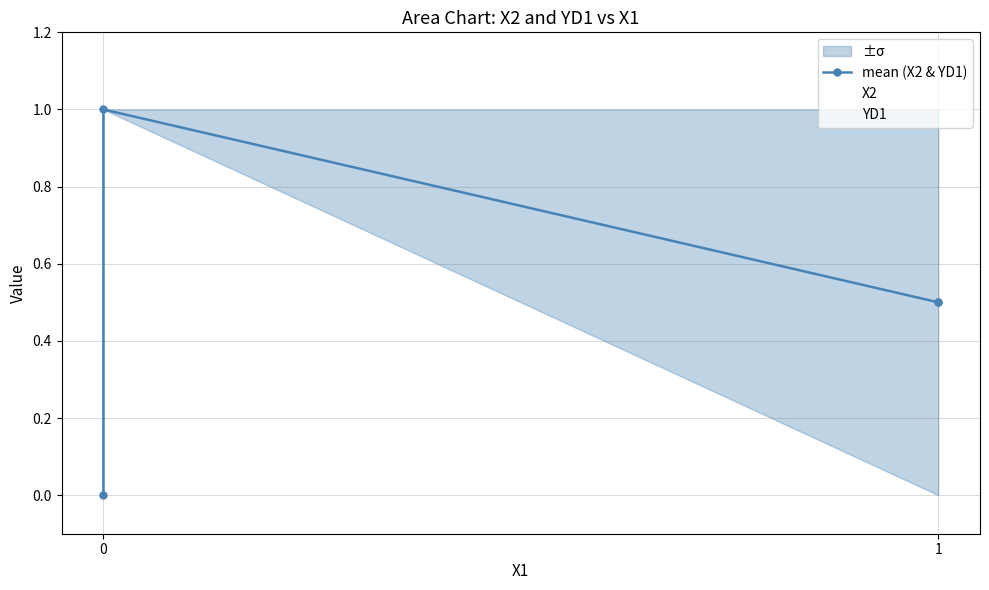

How many categories are shown in the chart?

4